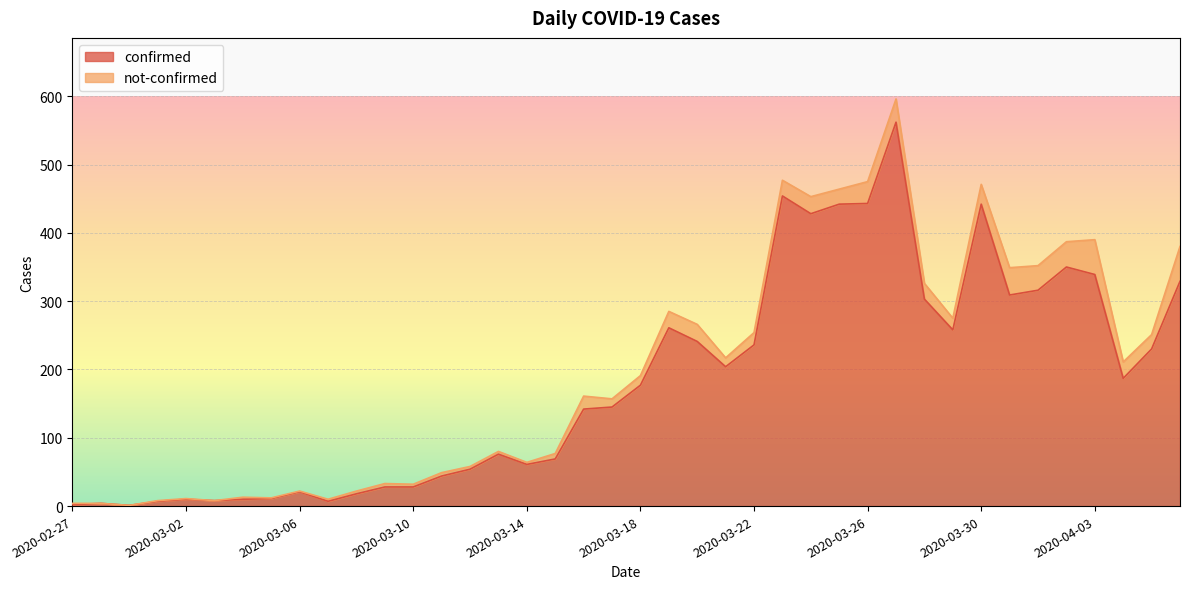

What is the ratio of the value at 2020-04-02 to the value at 2020-03-07?

50.0